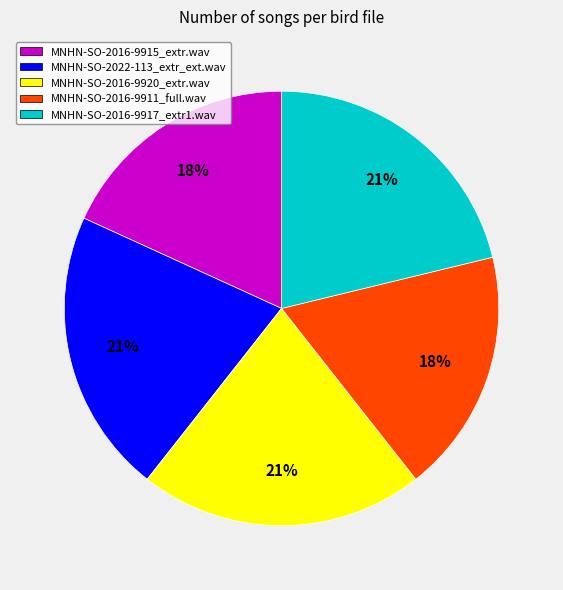

To the nearest percent, what percentage of the pie is MNHN-SO-2016-9920_extr.wav?

21%